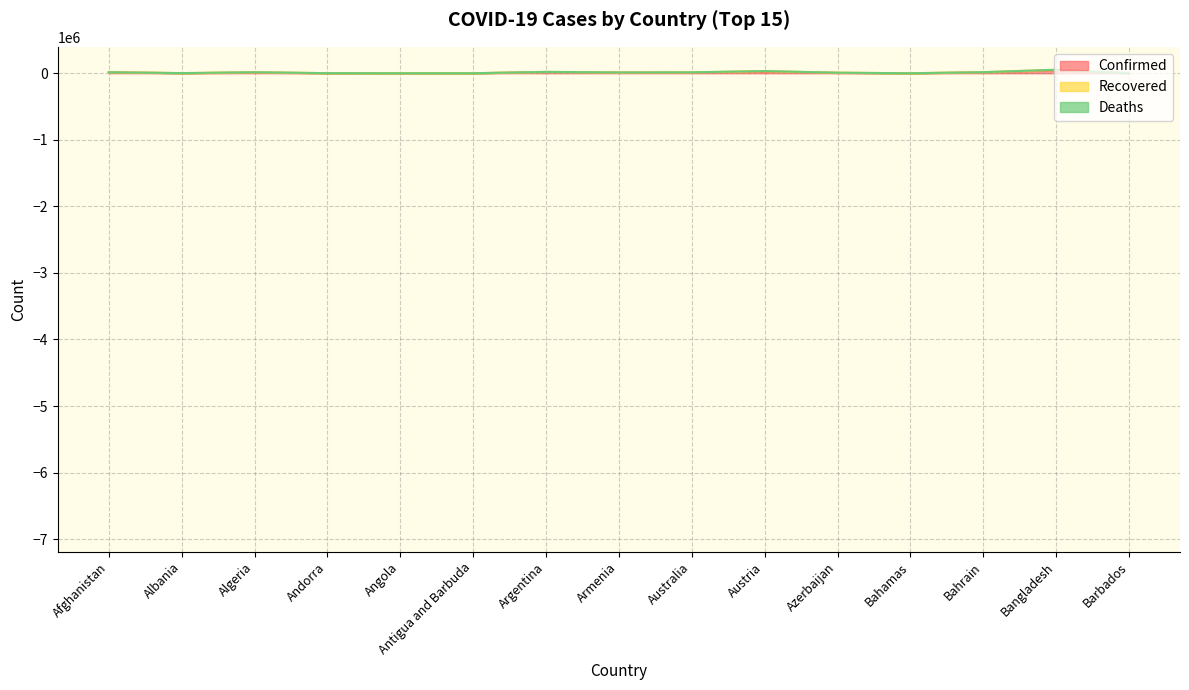

List the series in order of their overall mean, lowest first.

Deaths, Recovered, Confirmed